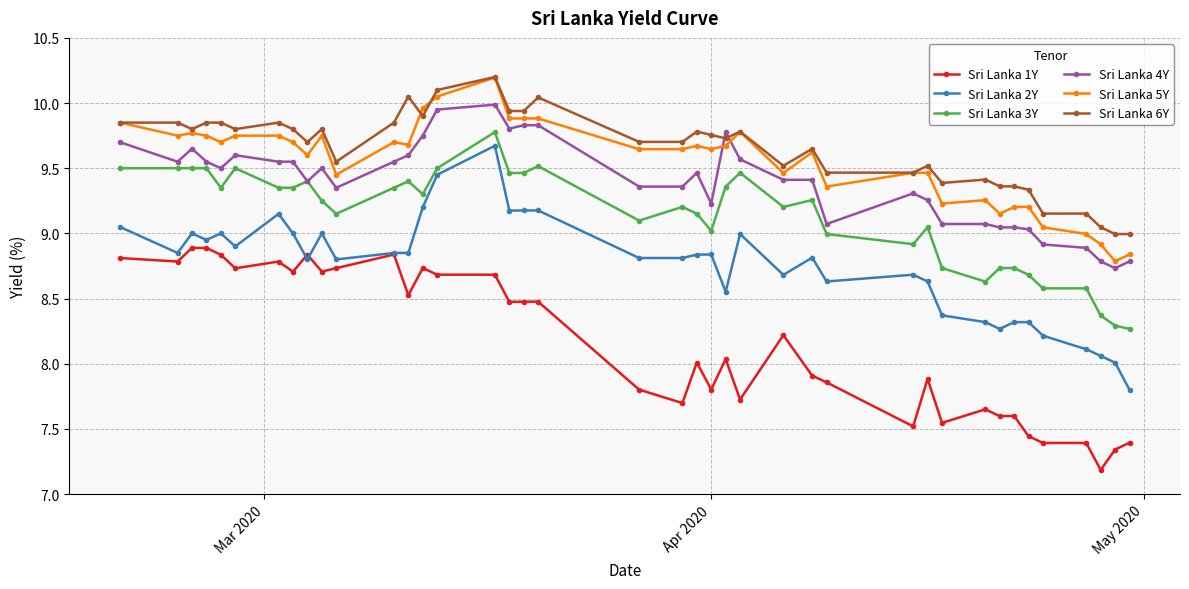

True or false: Sri Lanka 5Y has more than 1 points higher than both neighbors.

True